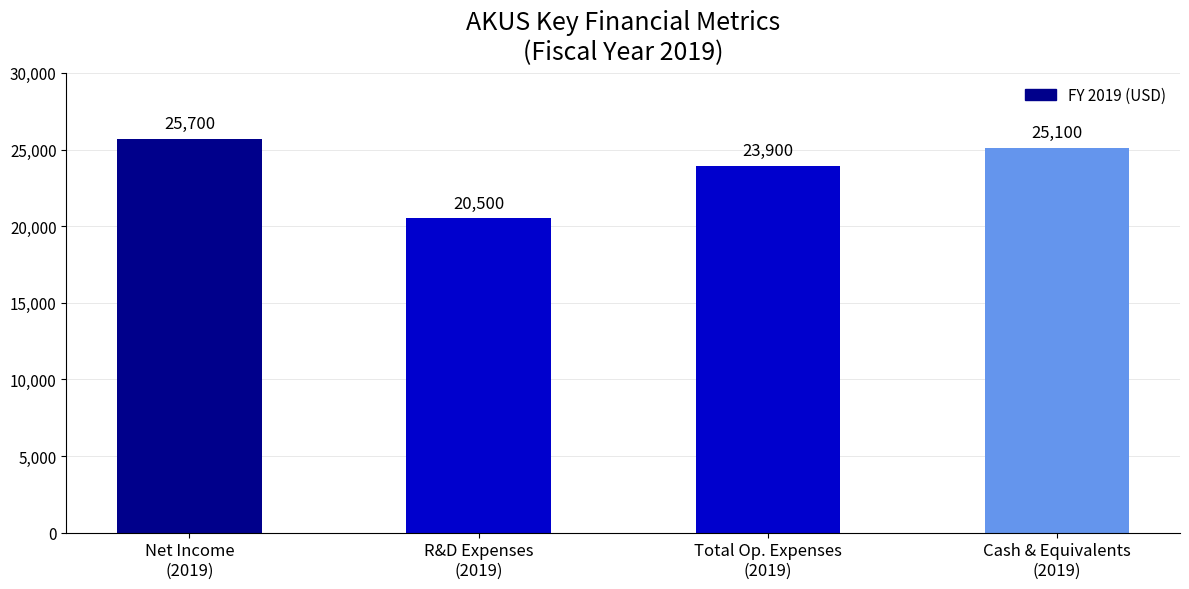

The value at R&D Expenses
(2019) is 11060. True or false?

False